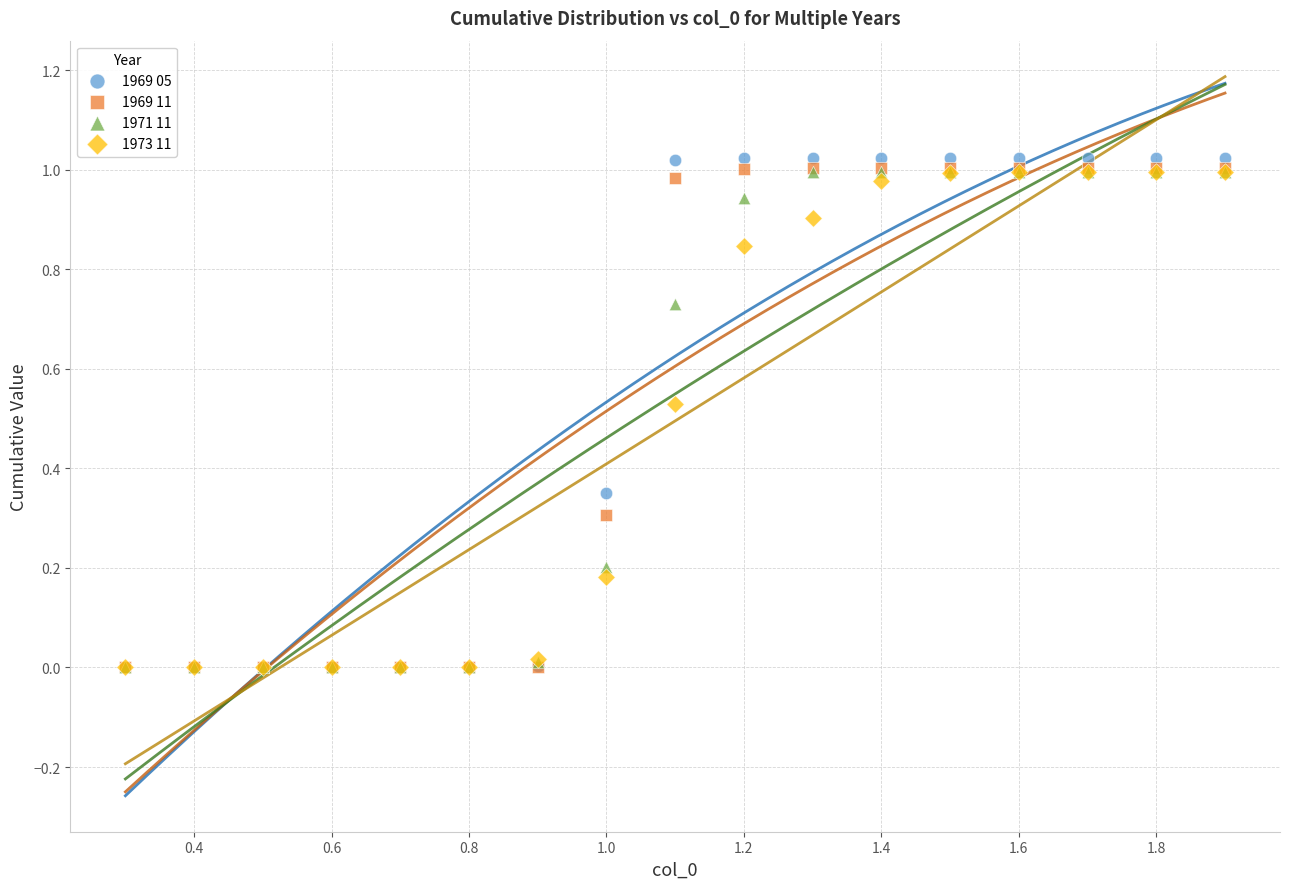

What are all the series names shown in the legend?

1969 05, 1969 11, 1971 11, 1973 11